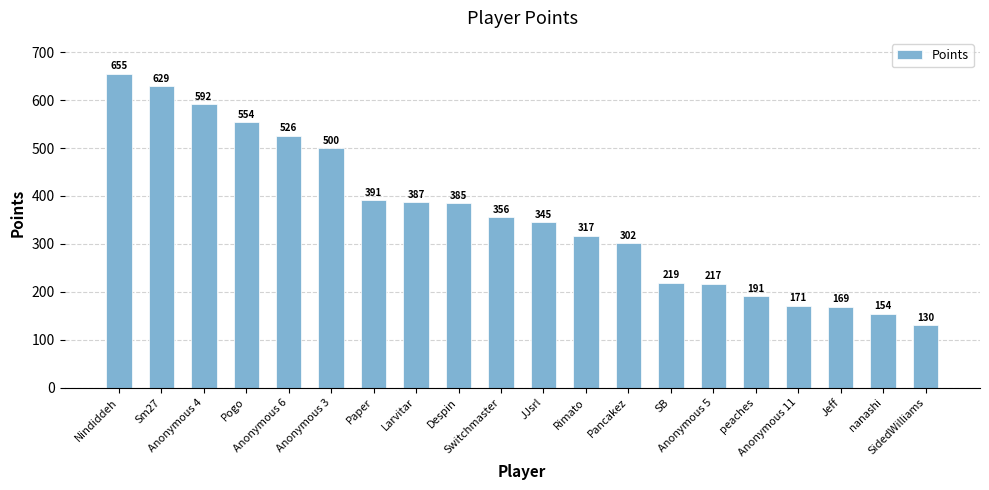

What is the change in value from Despin to nanashi?

-231